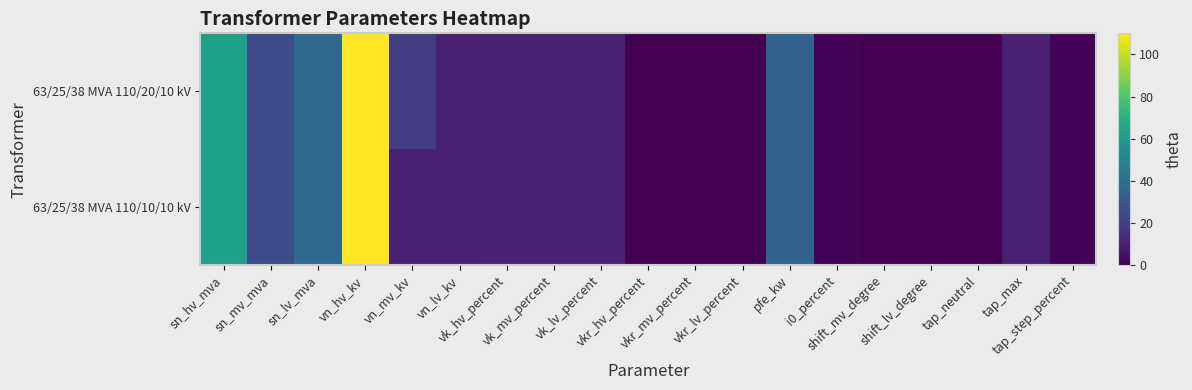

At vk_mv_percent, list the series in order from largest to smallest.

63/25/38 MVA 110/20/10 kV, 63/25/38 MVA 110/10/10 kV